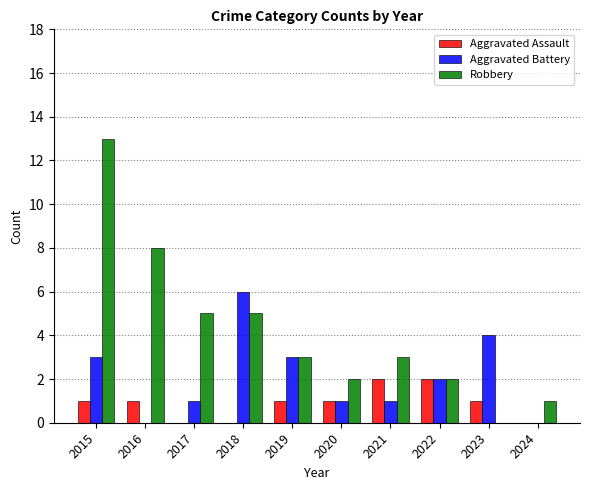

True or false: Robbery has a value of 8 at 2018.

False